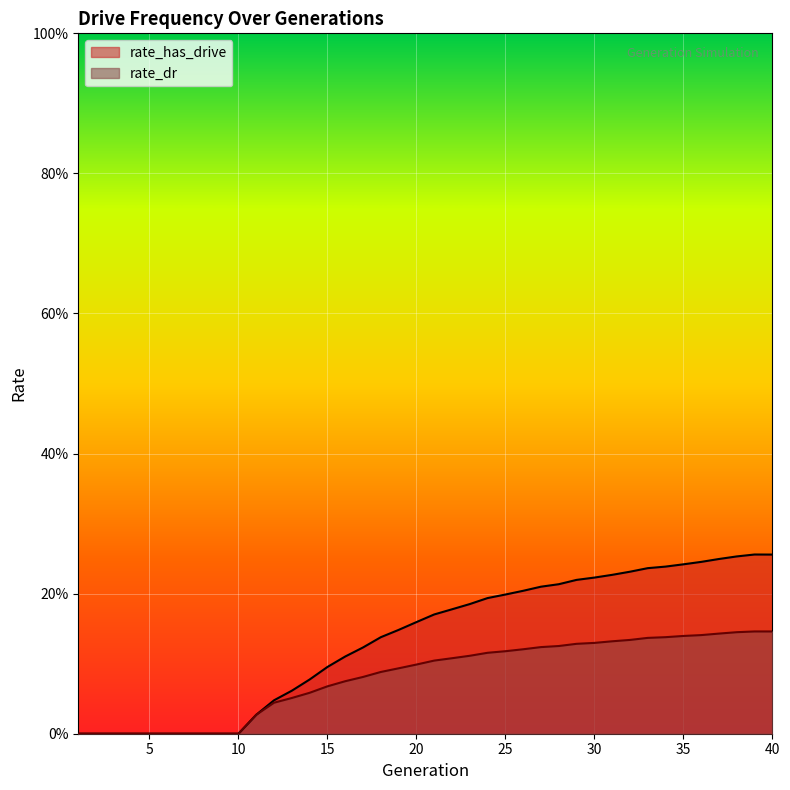

The rate_dr series shows 0.1 at 22. True or false?

False